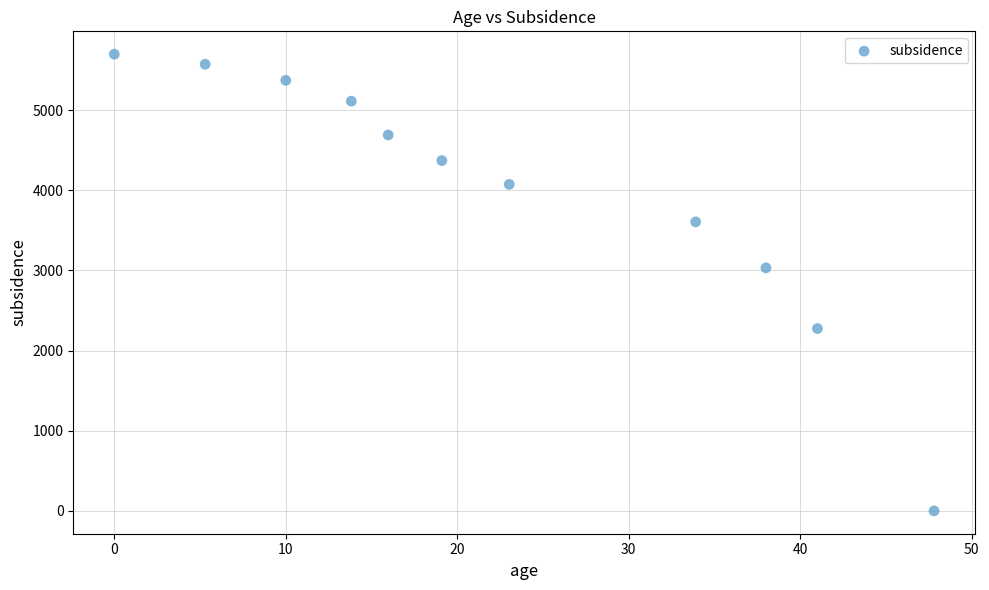

What Y value in the scatter plot is closest to 2849?

3033.3